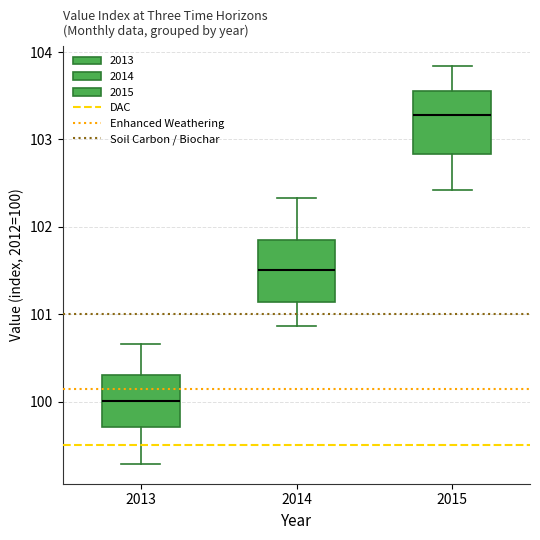

Reading left to right, read every box against the y-axis: the position of its median line, the range the box covers, and the ends of its whiskers. The values are not printed on the chart, so give them approximately, as read against the axis.

2013: median 100.0, box 99.7 to 100.3, whiskers 99.3 to 100.7
2014: median 101.5, box 101.1 to 101.9, whiskers 100.9 to 102.3
2015: median 103.3, box 102.8 to 103.6, whiskers 102.4 to 103.8